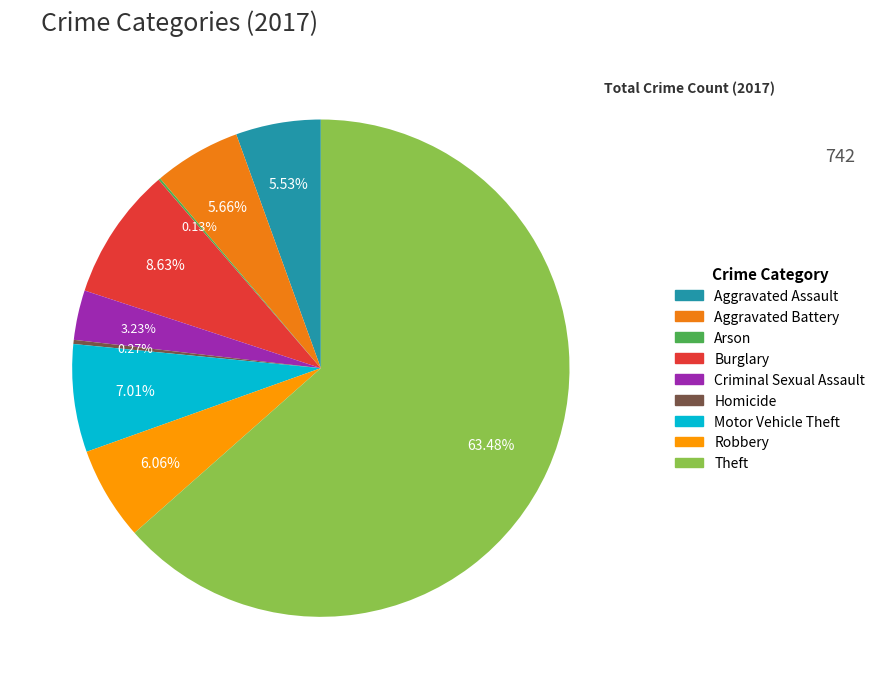

To the nearest percent, what is the combined percentage of Burglary and Motor Vehicle Theft?

16%